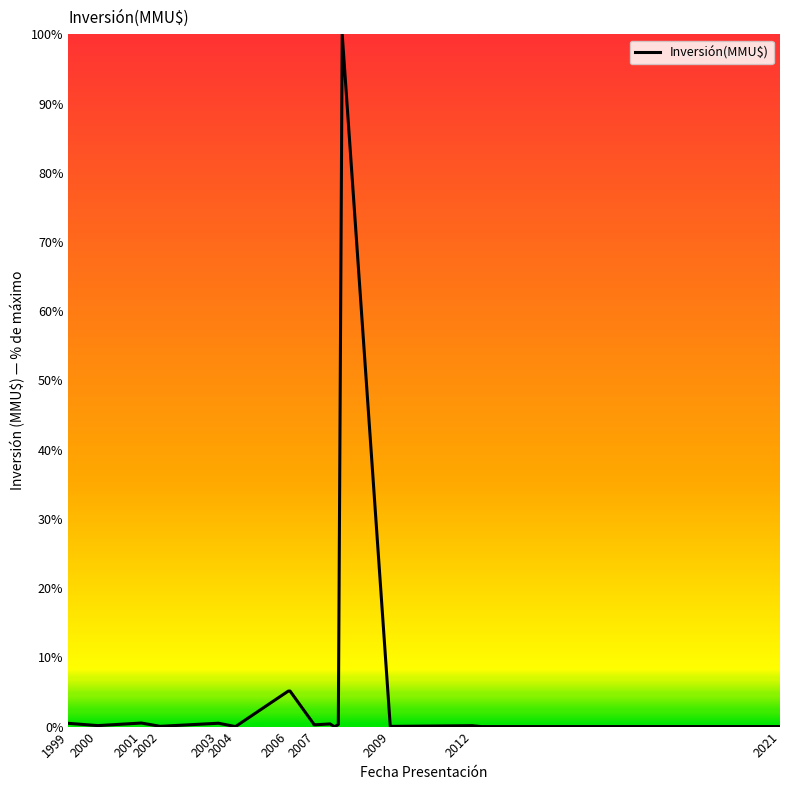

What is the maximum value shown in the chart?

100.0